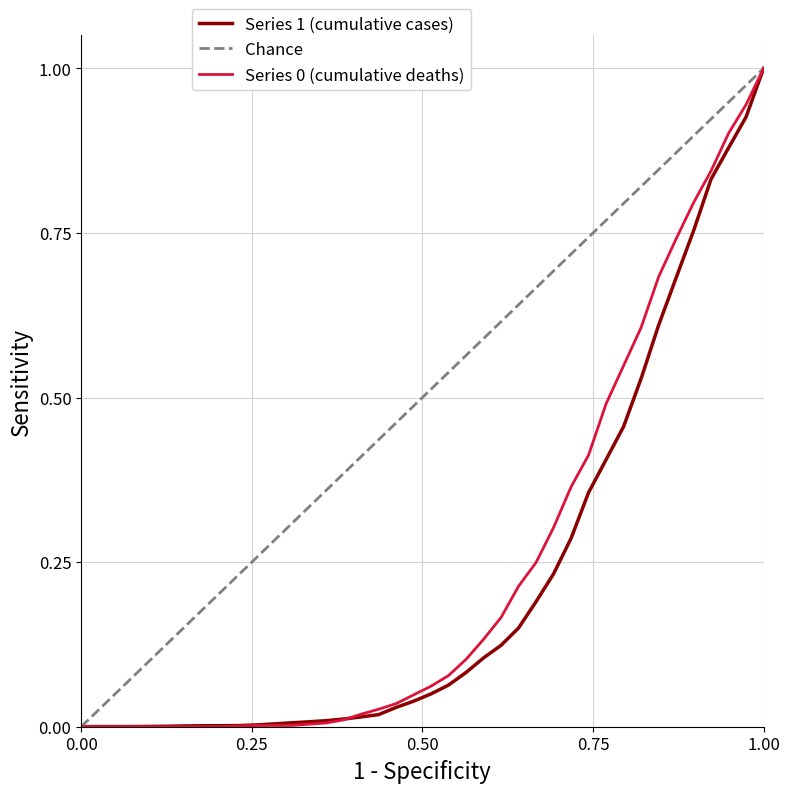

Which category has the highest value in the Series 1 (cumulative cases) series?

1.00